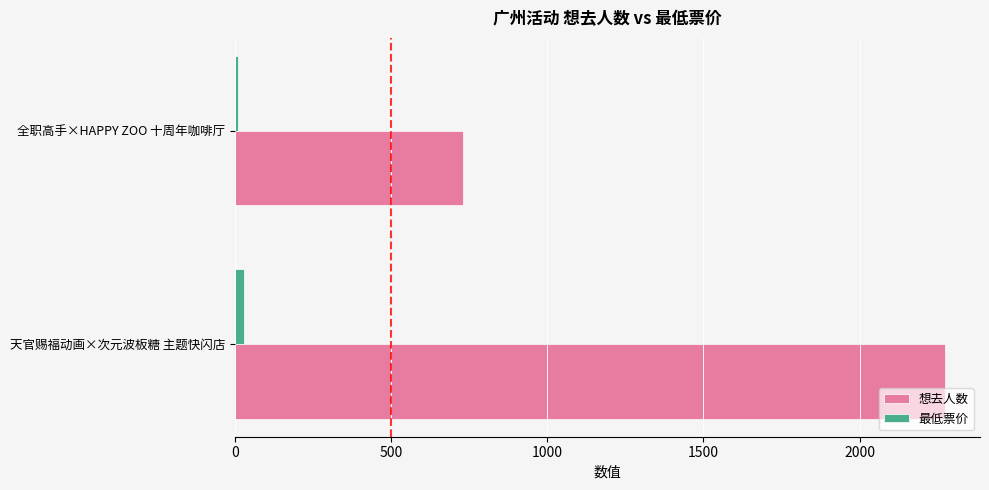

Is it true that 想去人数 equals 2272 at 天官赐福动画×次元波板糖 主题快闪店?

True